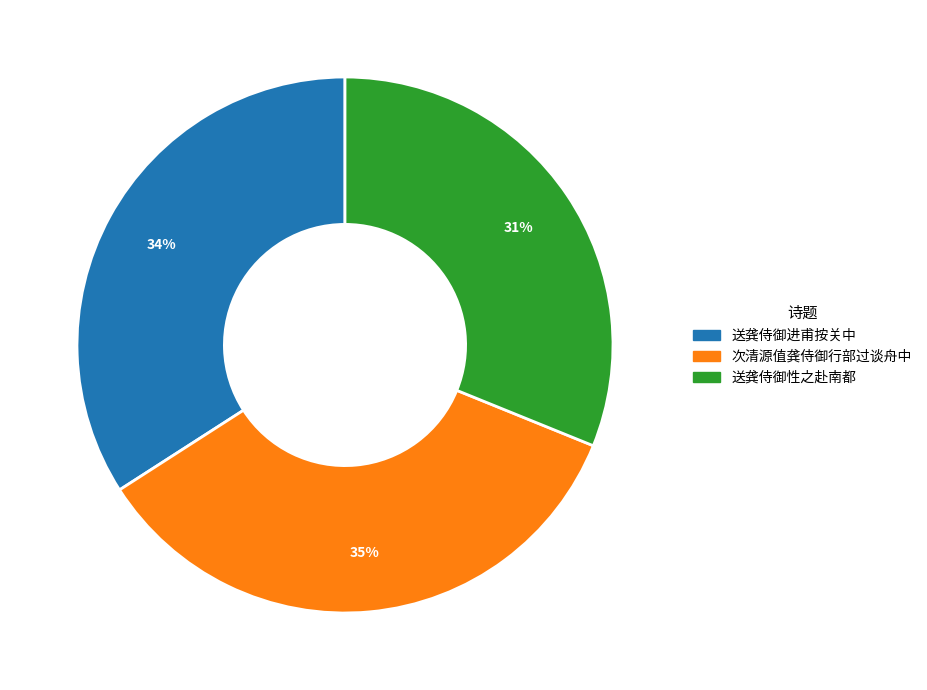

To the nearest percent, what is the difference between the 次清源值龚侍御行部过谈舟中 and 送龚侍御进甫按关中 slice percentages?

1%